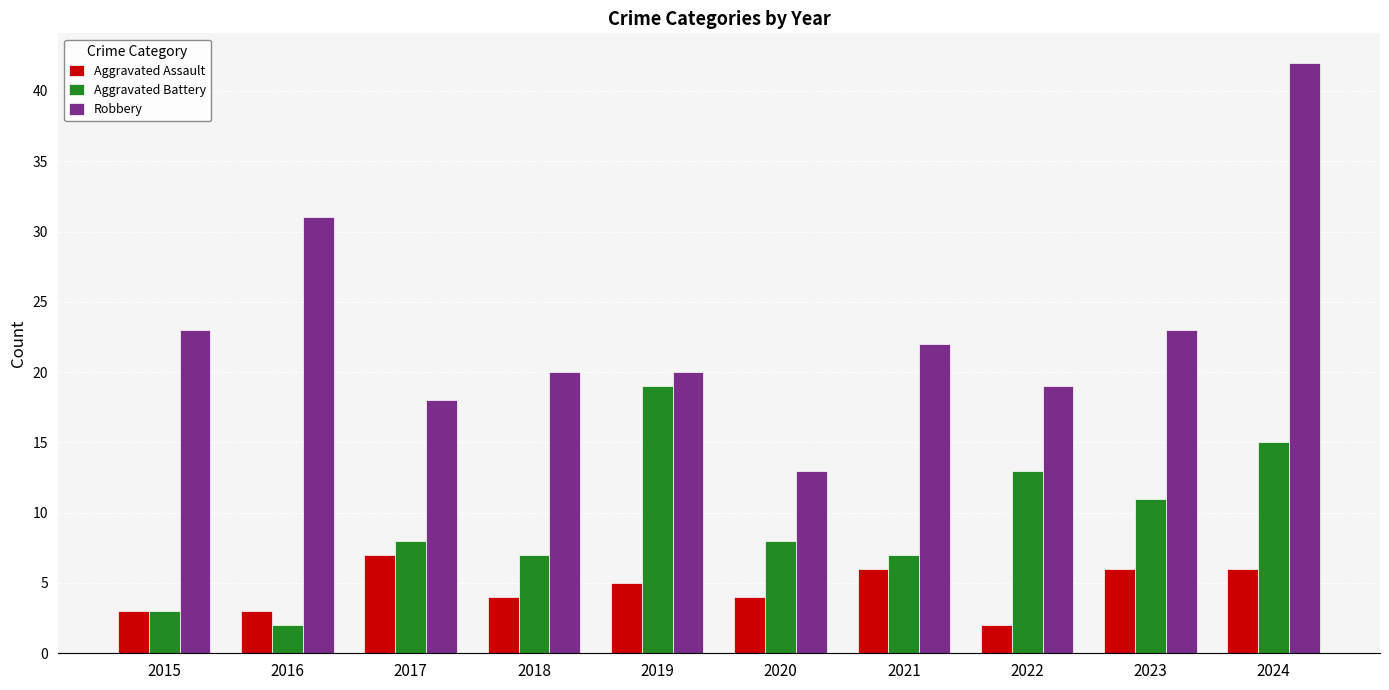

Between 2019 and 2021, which series saw the biggest shift?

Aggravated Battery